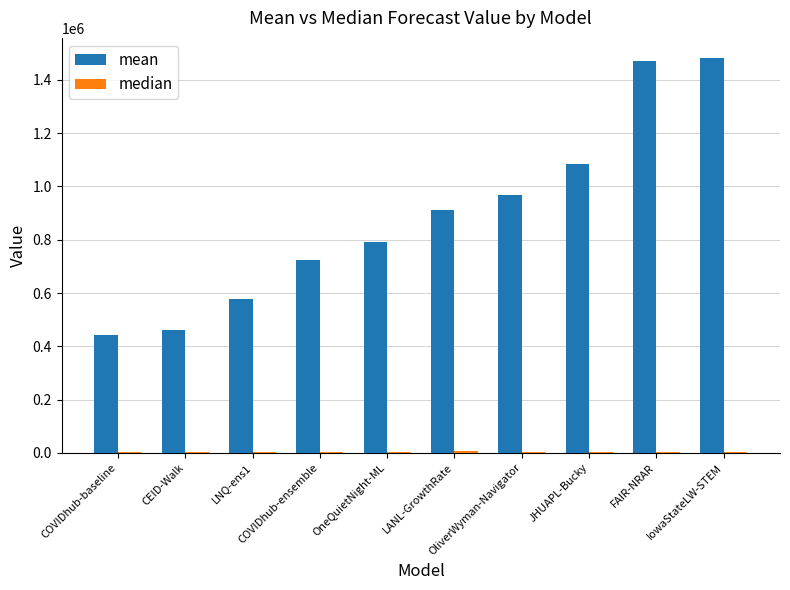

Which series has the largest total across all categories?

mean